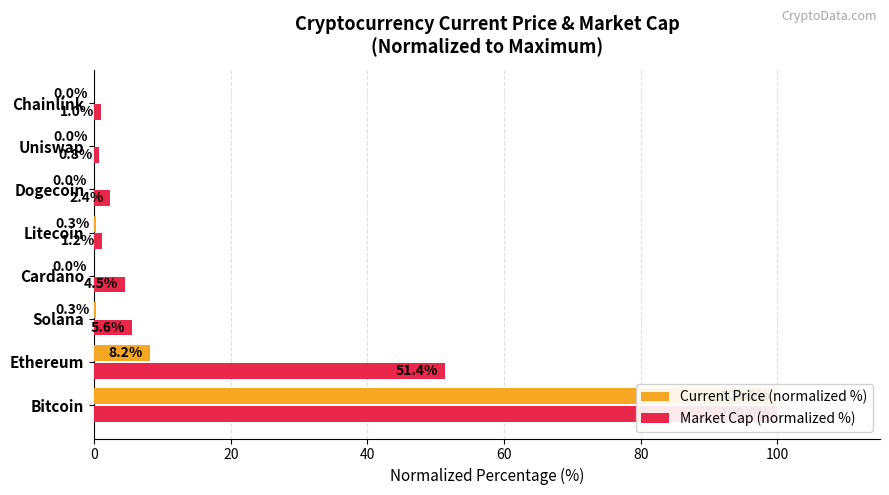

The value of Current Price (normalized %) at Litecoin is 0.4. True or false?

False